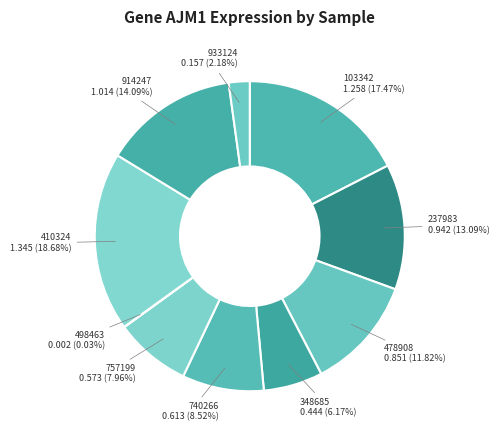

Which category has the biggest portion of the pie?

410324